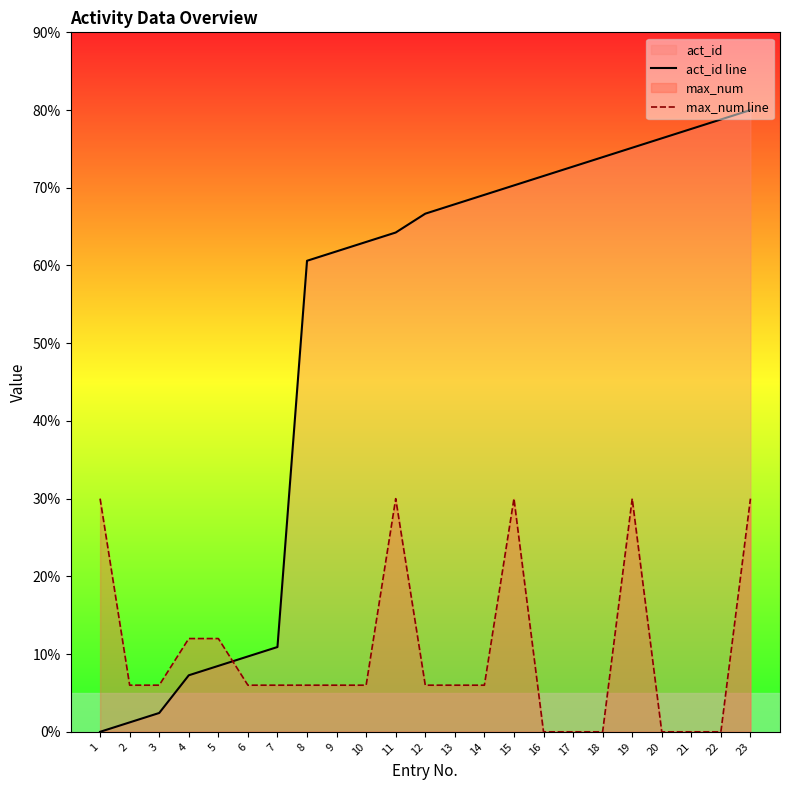

Between 13 and 9, which is larger?

13